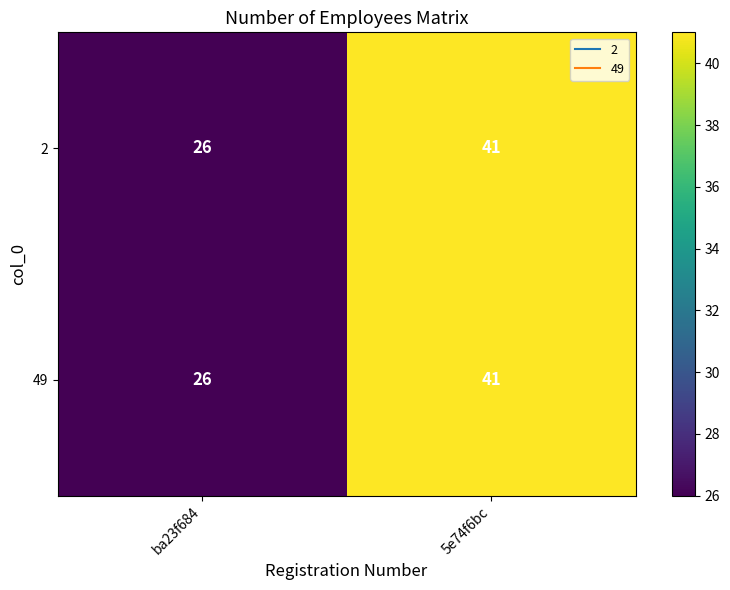

What is the greatest value displayed?

41